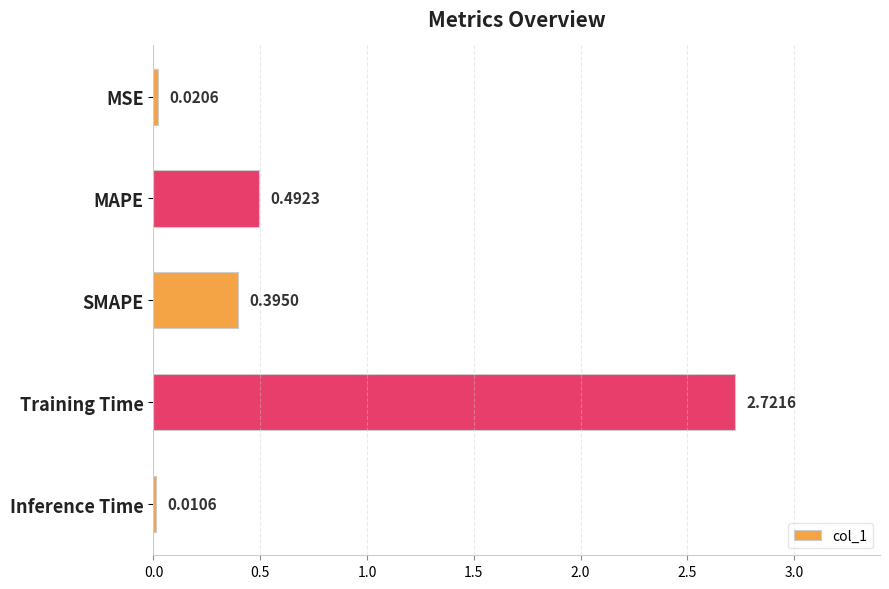

What is the average value?

0.7